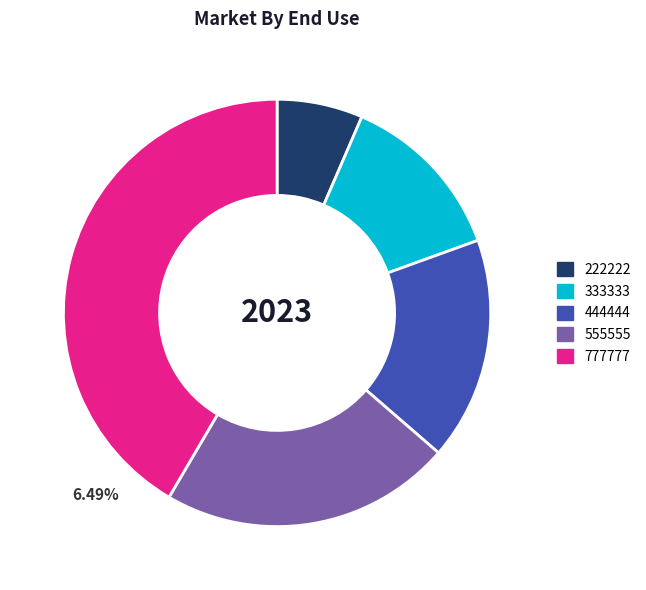

Combined, do 777777 and 222222 account for over 50%?

No